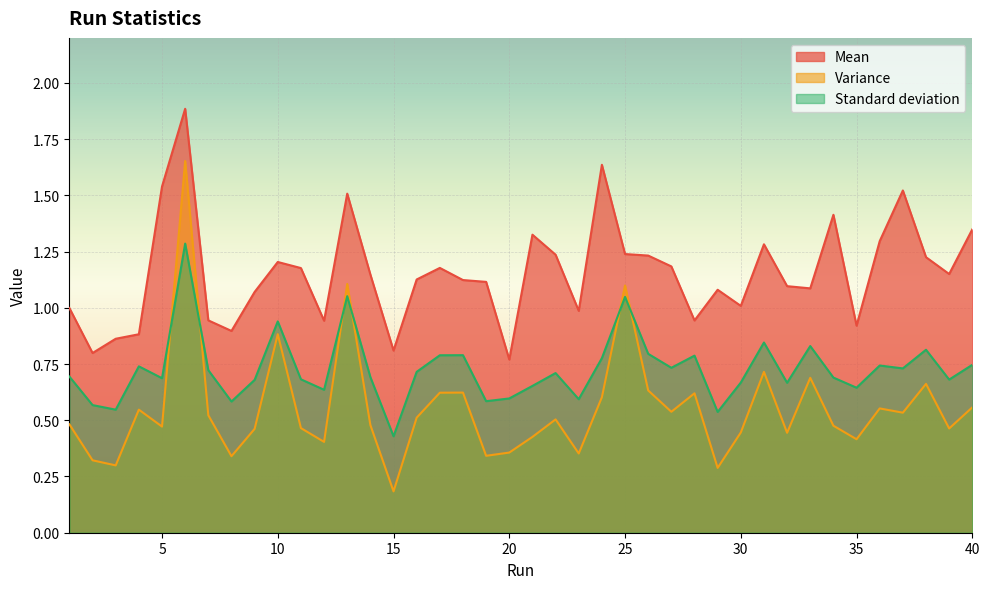

At which category does the chart reach its minimum across all series?

15